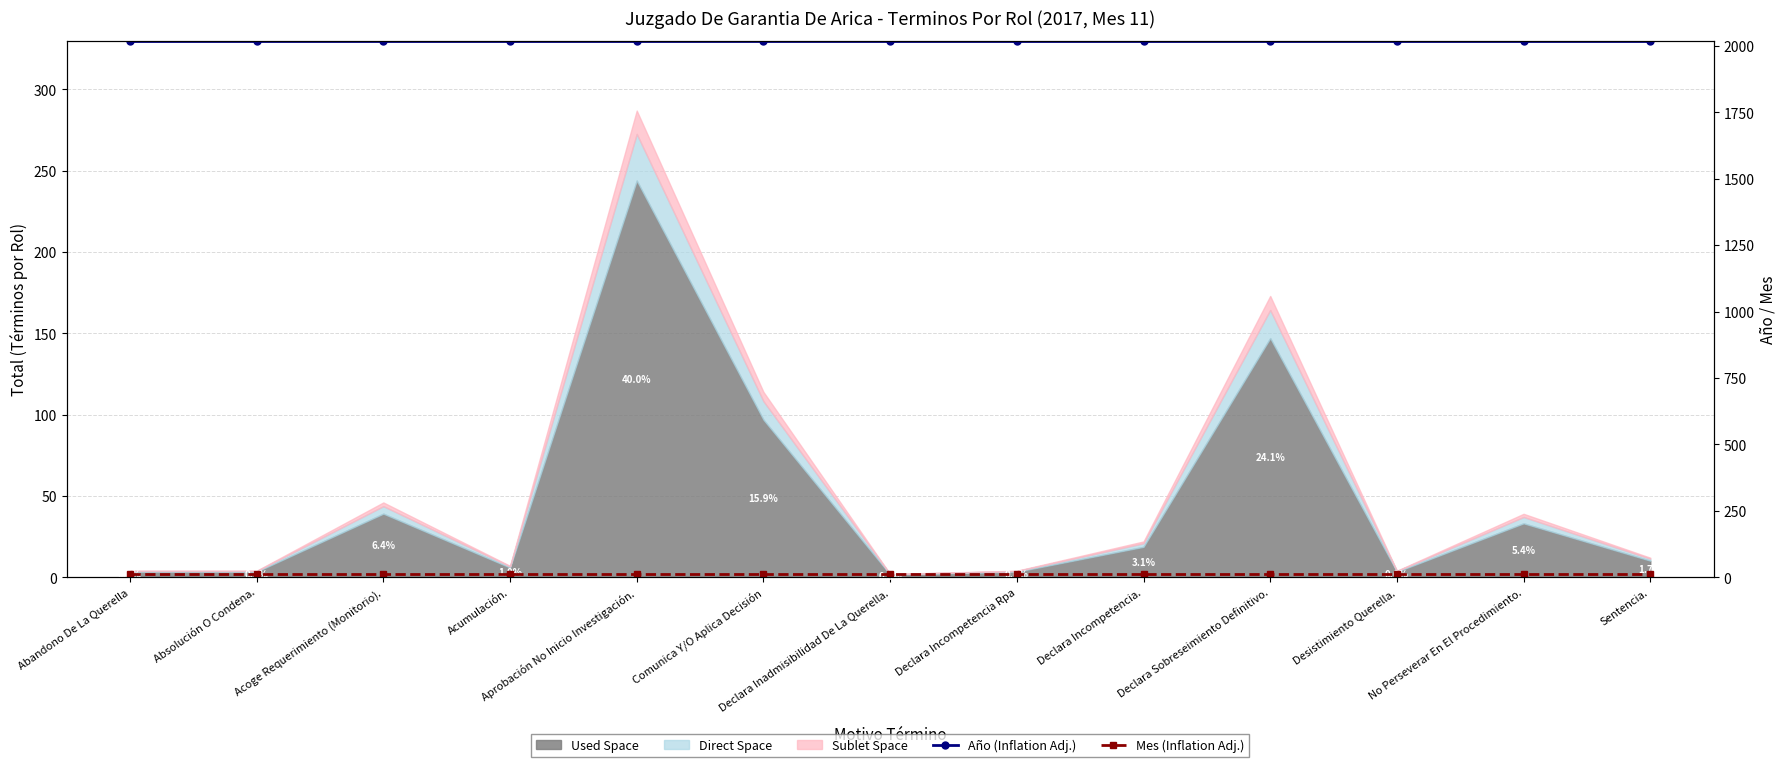

At which category is the sum across all series the highest?

Abandono De La Querella